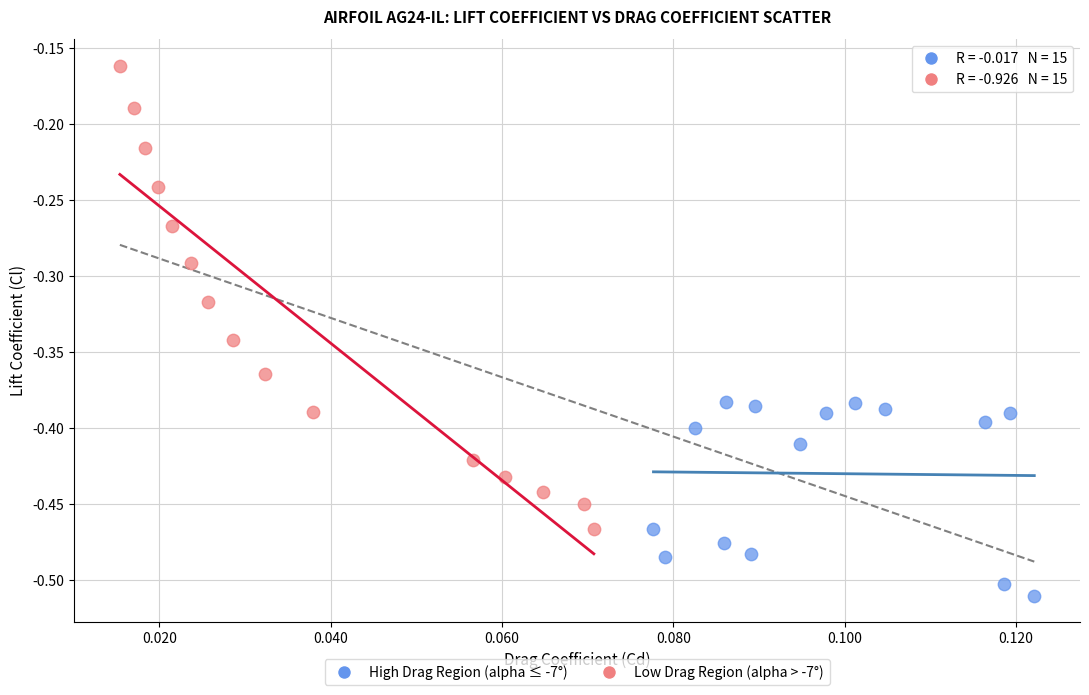

What are all the series names shown in the legend?

High Drag Region (alpha ≤ -7°), Low Drag Region (alpha > -7°)